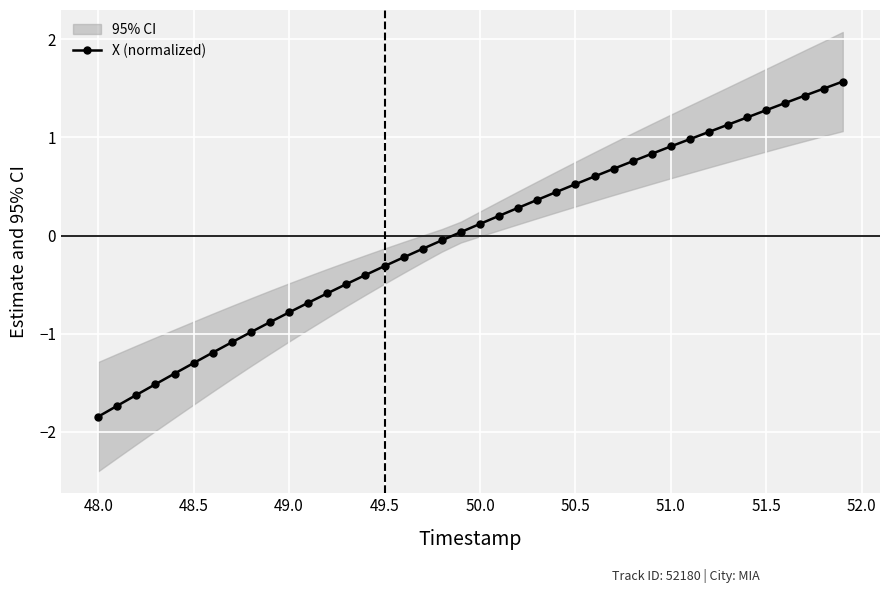

How many lines are shown in the chart?

1